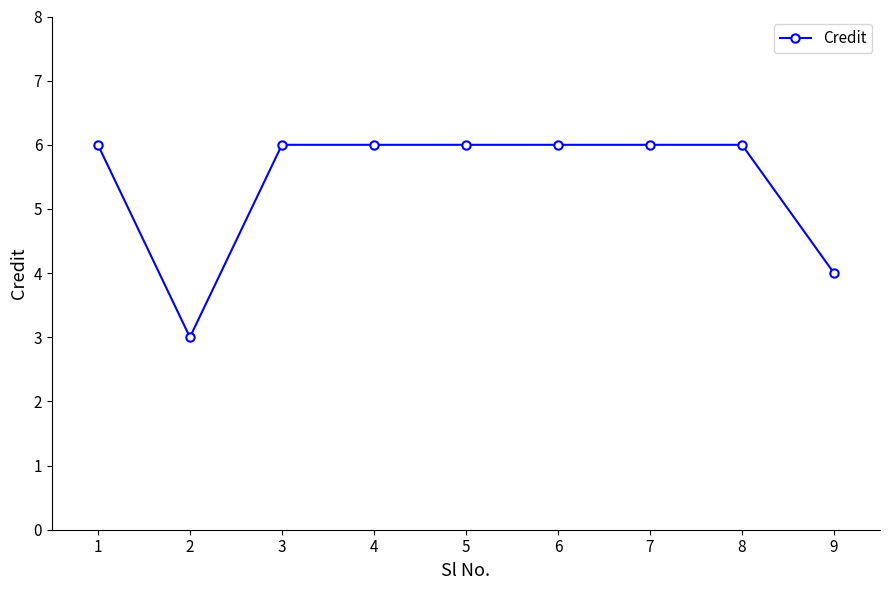

How many data points are less than 6?

2